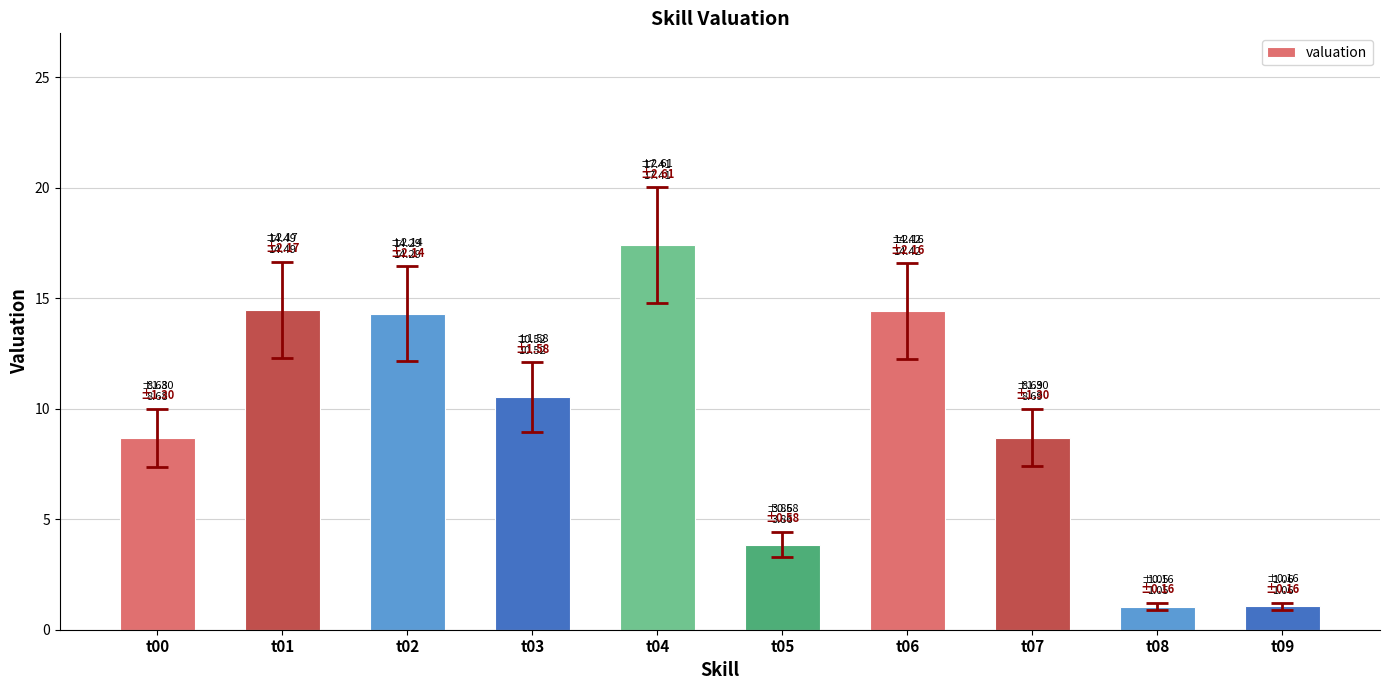

What is the difference between the maximum and second lowest values?

16.3